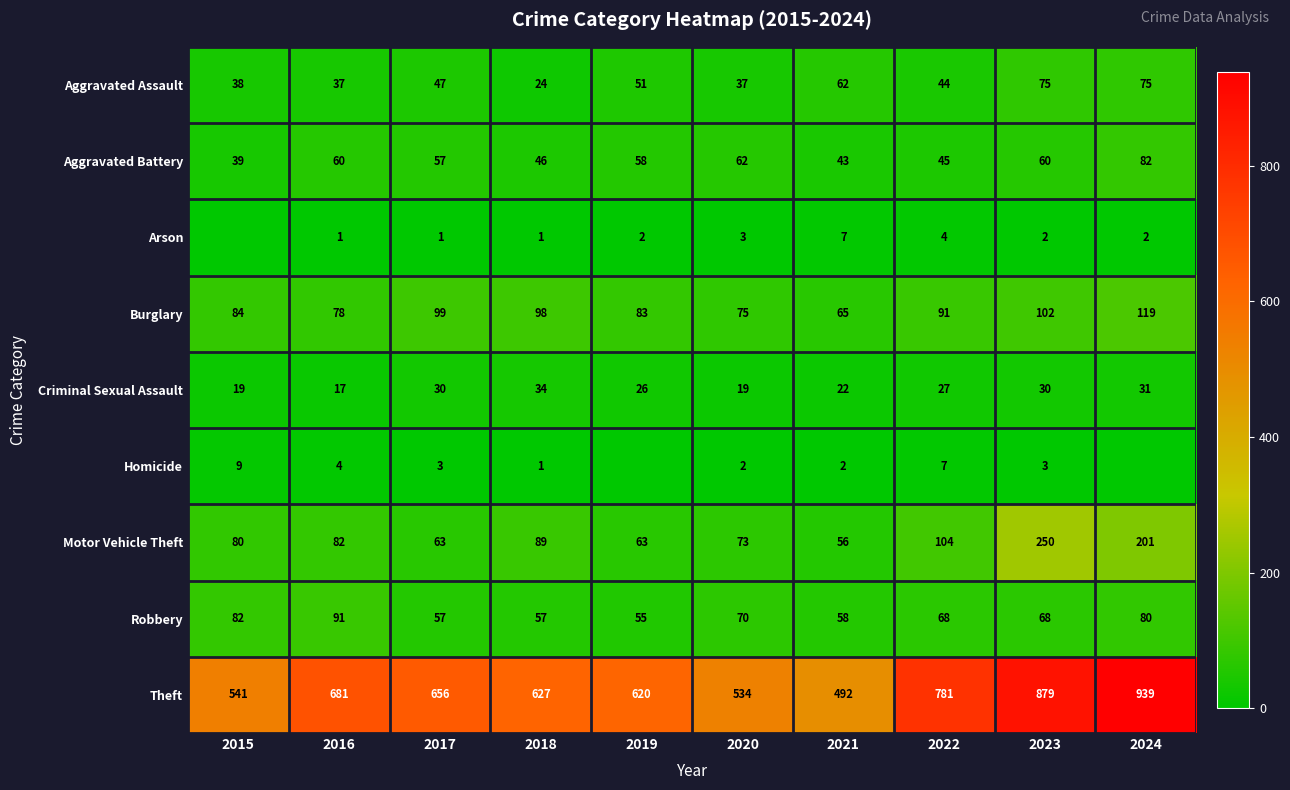

What is the spread (max minus min) of values at 2021?

490